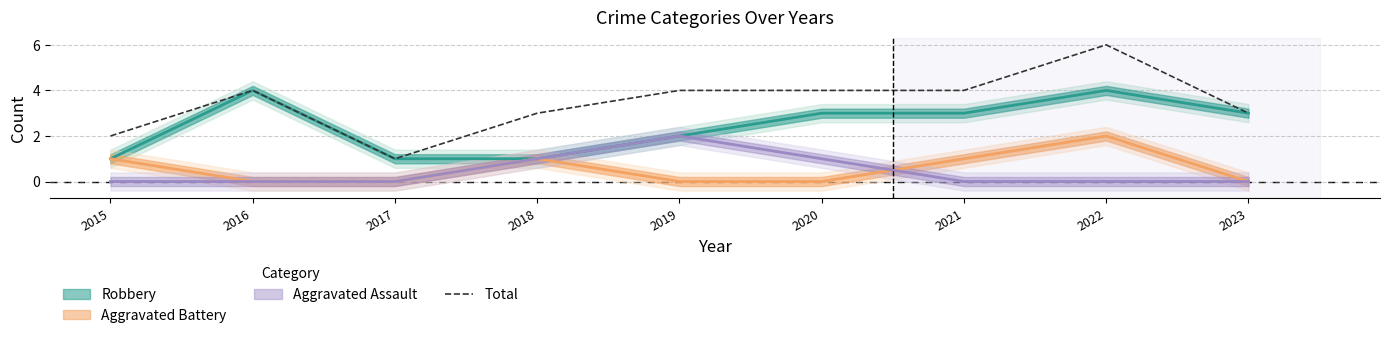

The value at 2020 is 4. True or false?

True